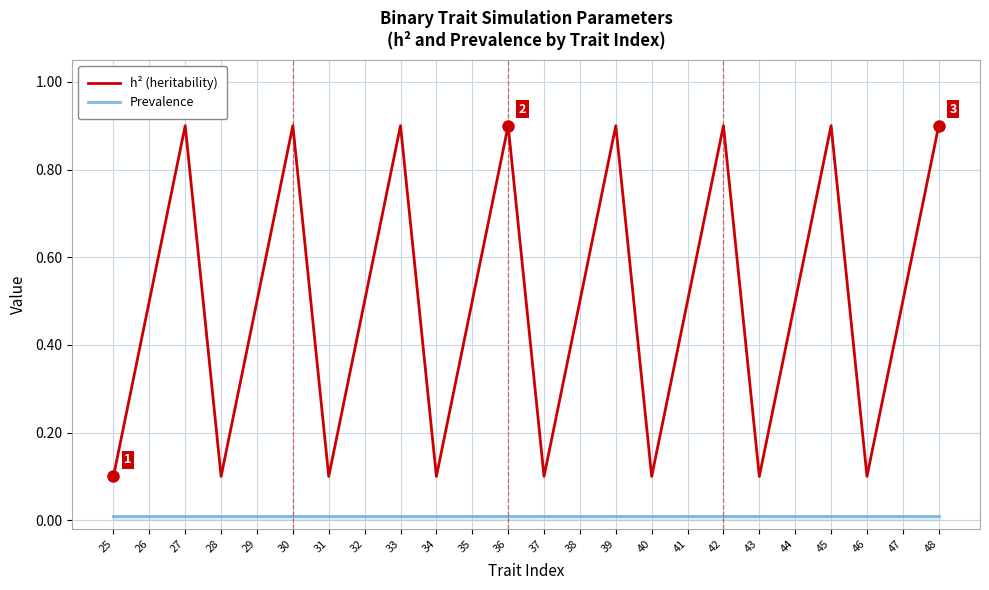

Rank the series by their average value, from highest to lowest.

h² (heritability), Prevalence